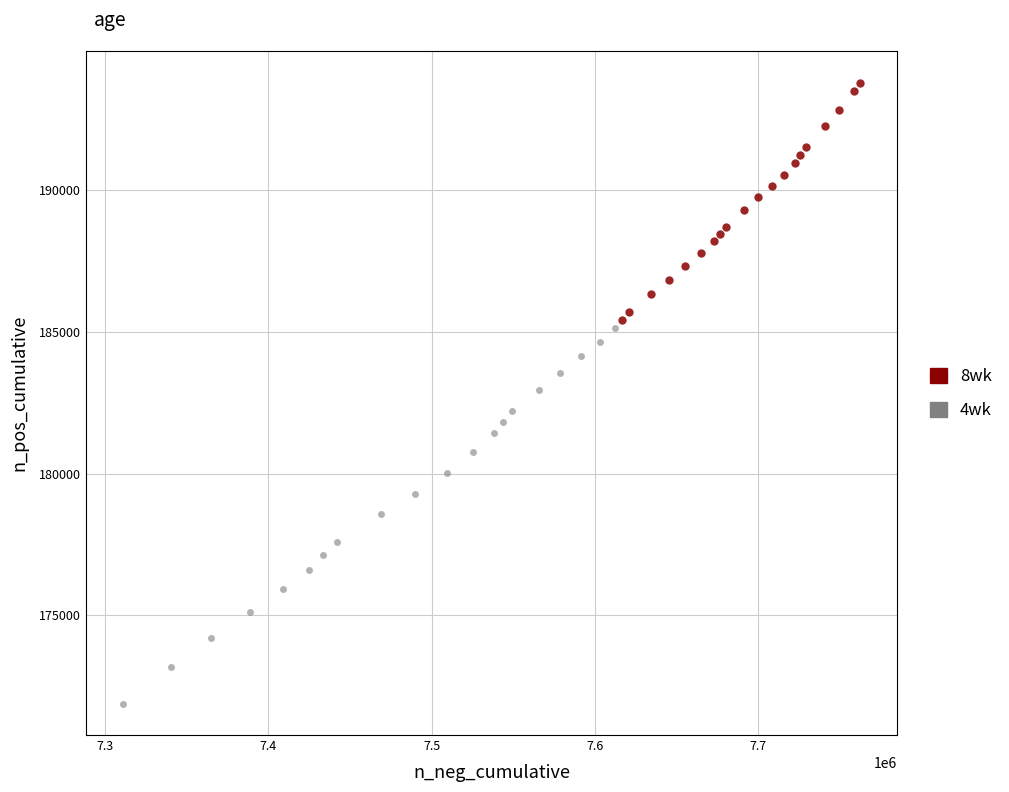

Which series has the widest spread of Y values?

4wk